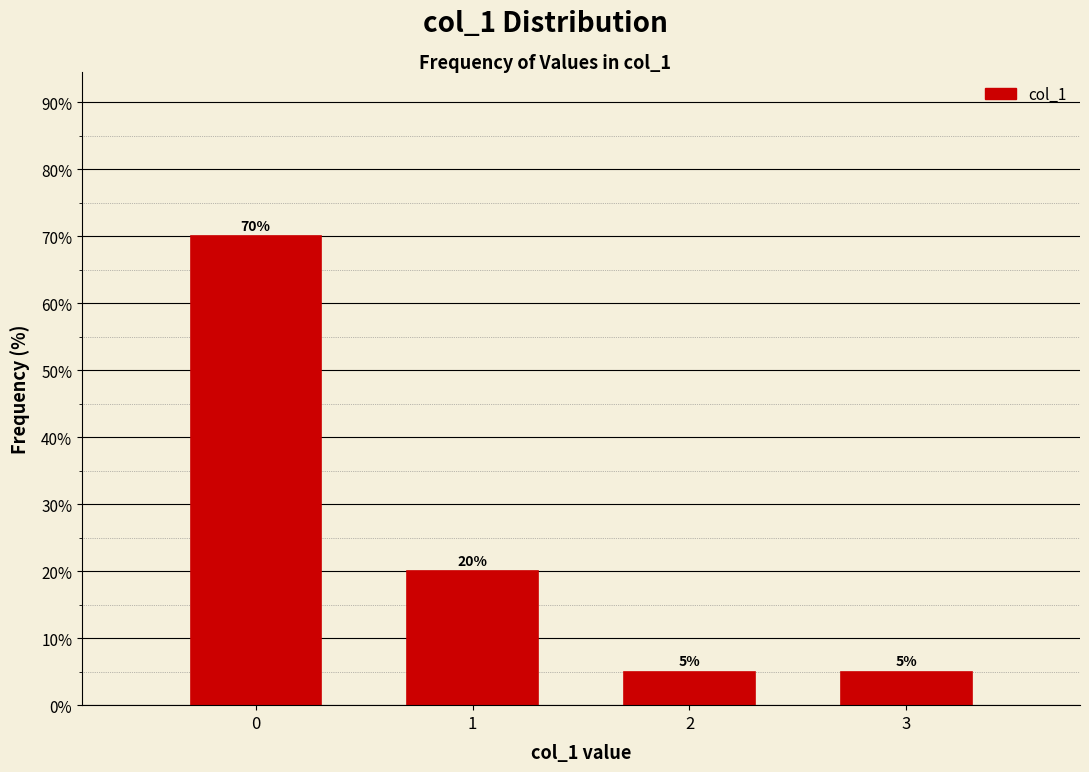

Reading left to right, extract all data points from this chart.

70	20	5	5